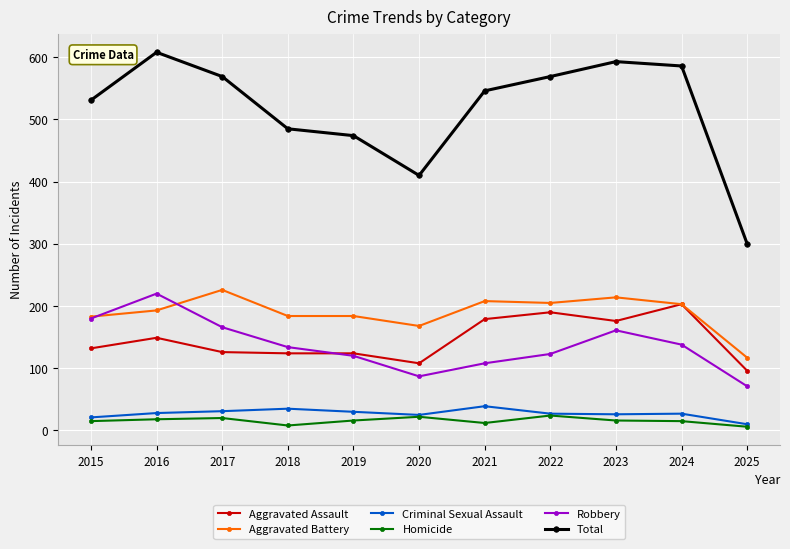

True or false: Robbery and Homicide intersect in this chart.

False